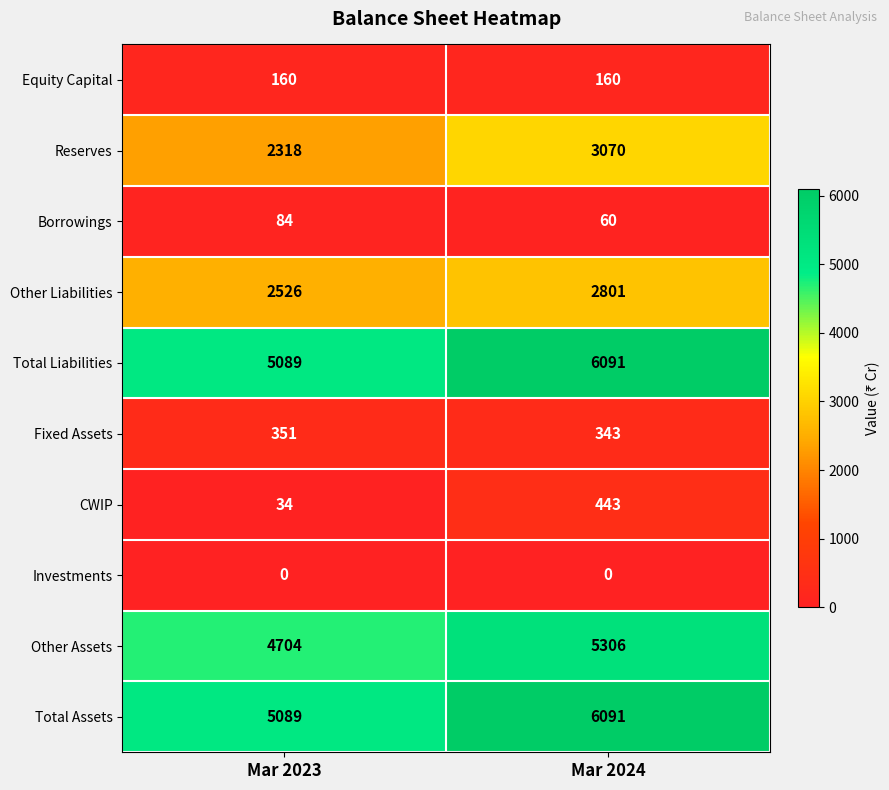

What is the maximum value for Total Liabilities?

6091